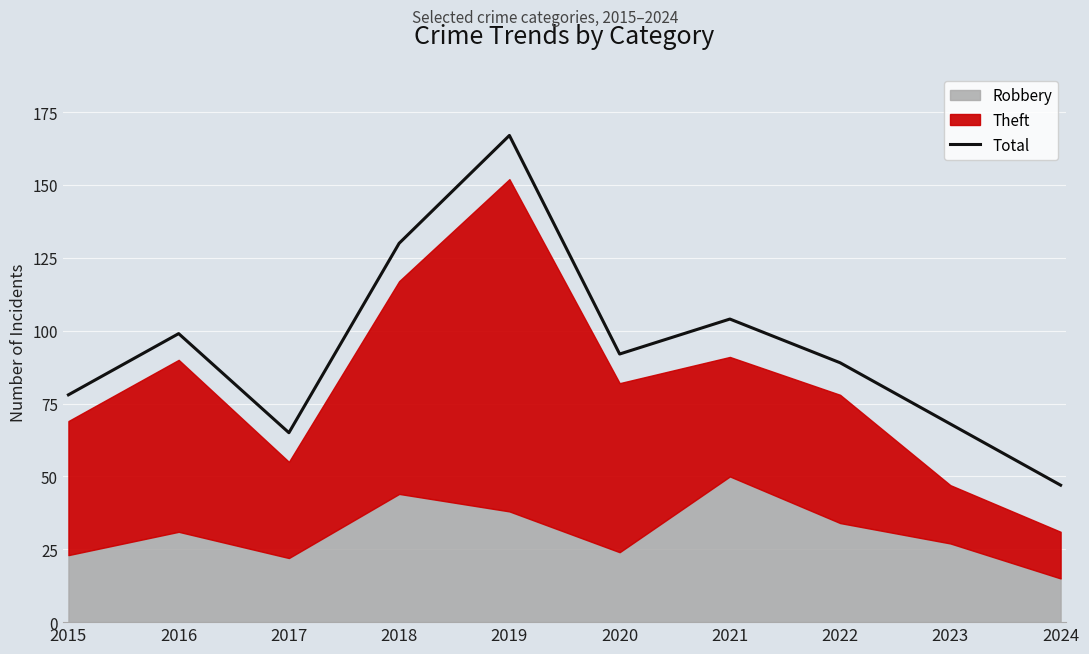

Which label corresponds to the smallest value in the chart?

2024